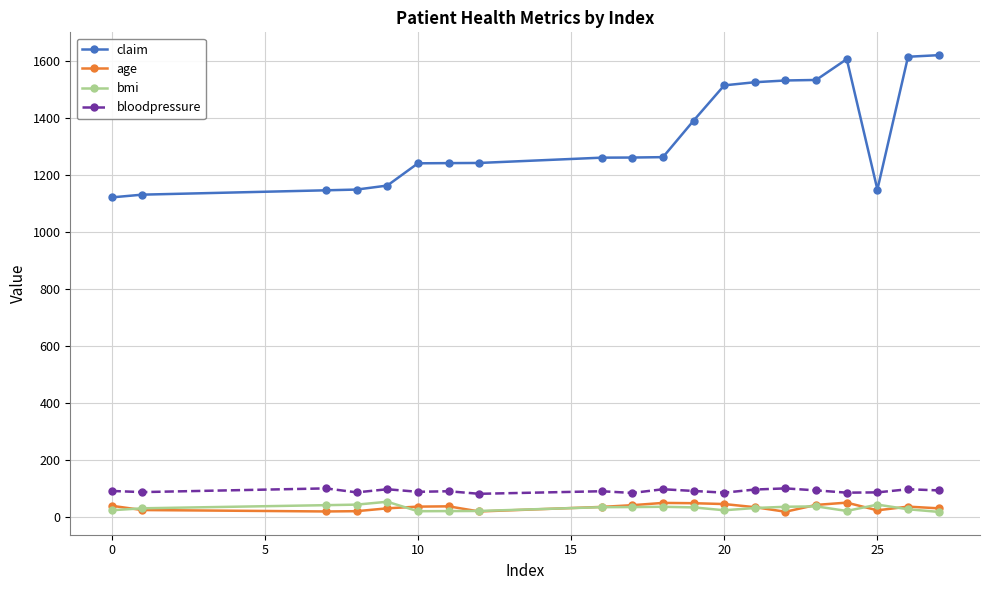

What is the minimum value for bloodpressure?

81.0